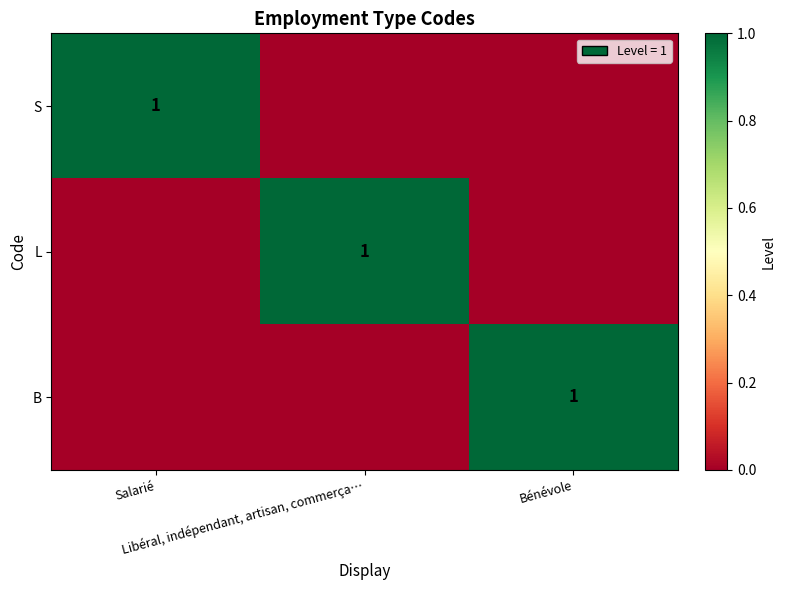

What is the sum of all B values?

1